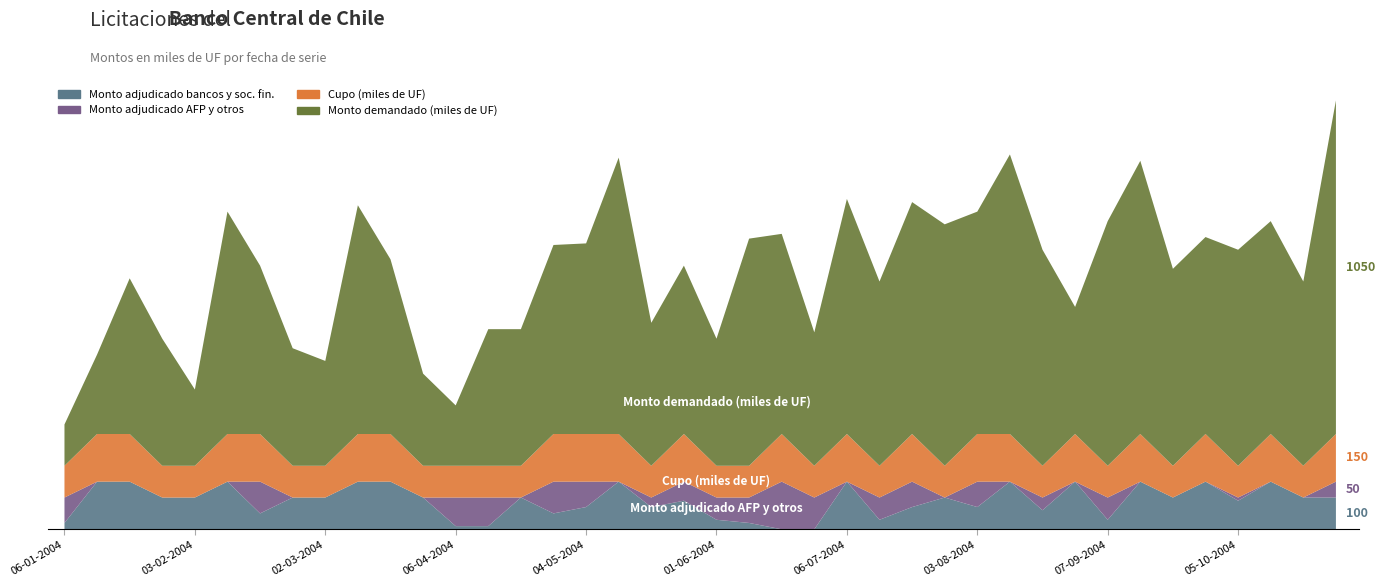

Reading left to right, extract all data points from this chart.

Monto adjudicado bancos y soc. fin.: 06-01-2004=20	13-01-2004=150	20-01-2004=150	27-01-2004=100	03-02-2004=100	10-02-2004=150	17-02-2004=50	24-02-2004=100	02-03-2004=100	16-03-2004=150	23-03-2004=150	30-03-2004=100	06-04-2004=10	13-04-2004=10	20-04-2004=100	27-04-2004=50	04-05-2004=70	11-05-2004=150	18-05-2004=70	25-05-2004=90	01-06-2004=30	15-06-2004=20	22-06-2004=0	29-06-2004=0	06-07-2004=150	13-07-2004=30	20-07-2004=70	27-07-2004=100	03-08-2004=70	10-08-2004=150	17-08-2004=60	24-08-2004=150	07-09-2004=30	14-09-2004=150	21-09-2004=100	28-09-2004=150	05-10-2004=90	12-10-2004=150	19-10-2004=100	26-10-2004=100
Monto adjudicado AFP y otros: 06-01-2004=80	13-01-2004=0	20-01-2004=0	27-01-2004=0	03-02-2004=0	10-02-2004=0	17-02-2004=100	24-02-2004=0	02-03-2004=0	16-03-2004=0	23-03-2004=0	30-03-2004=0	06-04-2004=90	13-04-2004=90	20-04-2004=0	27-04-2004=100	04-05-2004=80	11-05-2004=0	18-05-2004=30	25-05-2004=60	01-06-2004=70	15-06-2004=80	22-06-2004=150	29-06-2004=100	06-07-2004=0	13-07-2004=70	20-07-2004=80	27-07-2004=0	03-08-2004=80	10-08-2004=0	17-08-2004=40	24-08-2004=0	07-09-2004=70	14-09-2004=0	21-09-2004=0	28-09-2004=0	05-10-2004=10	12-10-2004=0	19-10-2004=0	26-10-2004=50
Cupo (miles de UF): 06-01-2004=100	13-01-2004=150	20-01-2004=150	27-01-2004=100	03-02-2004=100	10-02-2004=150	17-02-2004=150	24-02-2004=100	02-03-2004=100	16-03-2004=150	23-03-2004=150	30-03-2004=100	06-04-2004=100	13-04-2004=100	20-04-2004=100	27-04-2004=150	04-05-2004=150	11-05-2004=150	18-05-2004=100	25-05-2004=150	01-06-2004=100	15-06-2004=100	22-06-2004=150	29-06-2004=100	06-07-2004=150	13-07-2004=100	20-07-2004=150	27-07-2004=100	03-08-2004=150	10-08-2004=150	17-08-2004=100	24-08-2004=150	07-09-2004=100	14-09-2004=150	21-09-2004=100	28-09-2004=150	05-10-2004=100	12-10-2004=150	19-10-2004=100	26-10-2004=150
Monto demandado (miles de UF): 06-01-2004=130	13-01-2004=250	20-01-2004=490	27-01-2004=400	03-02-2004=240	10-02-2004=700	17-02-2004=530	24-02-2004=370	02-03-2004=330	16-03-2004=720	23-03-2004=550	30-03-2004=290	06-04-2004=190	13-04-2004=430	20-04-2004=430	27-04-2004=595	04-05-2004=600	11-05-2004=870	18-05-2004=450	25-05-2004=530	01-06-2004=400	15-06-2004=715	22-06-2004=630	29-06-2004=420	06-07-2004=740	13-07-2004=580	20-07-2004=730	27-07-2004=760	03-08-2004=700	10-08-2004=880	17-08-2004=680	24-08-2004=400	07-09-2004=770	14-09-2004=860	21-09-2004=620	28-09-2004=620	05-10-2004=680	12-10-2004=670	19-10-2004=580	26-10-2004=1050